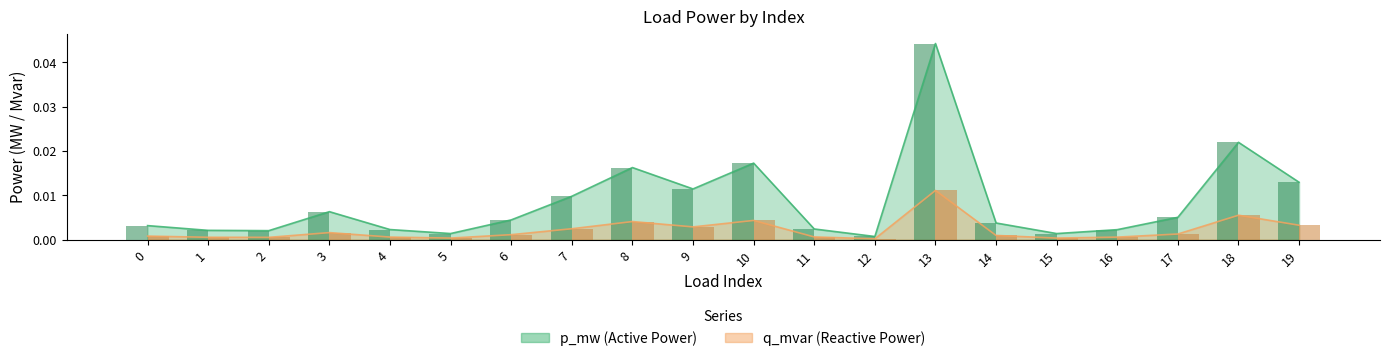

Rank the series at 17 from highest to lowest value.

p_mw, q_mvar